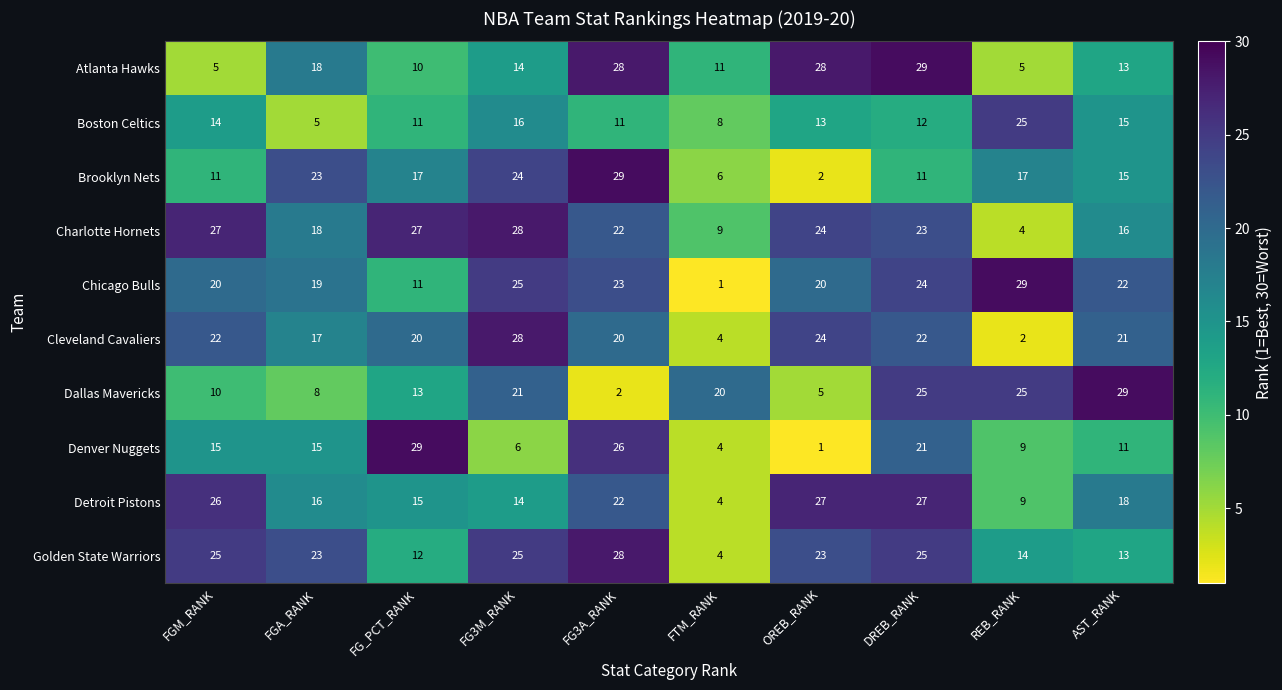

Between FG3A_RANK and AST_RANK, which series saw the biggest shift?

Dallas Mavericks